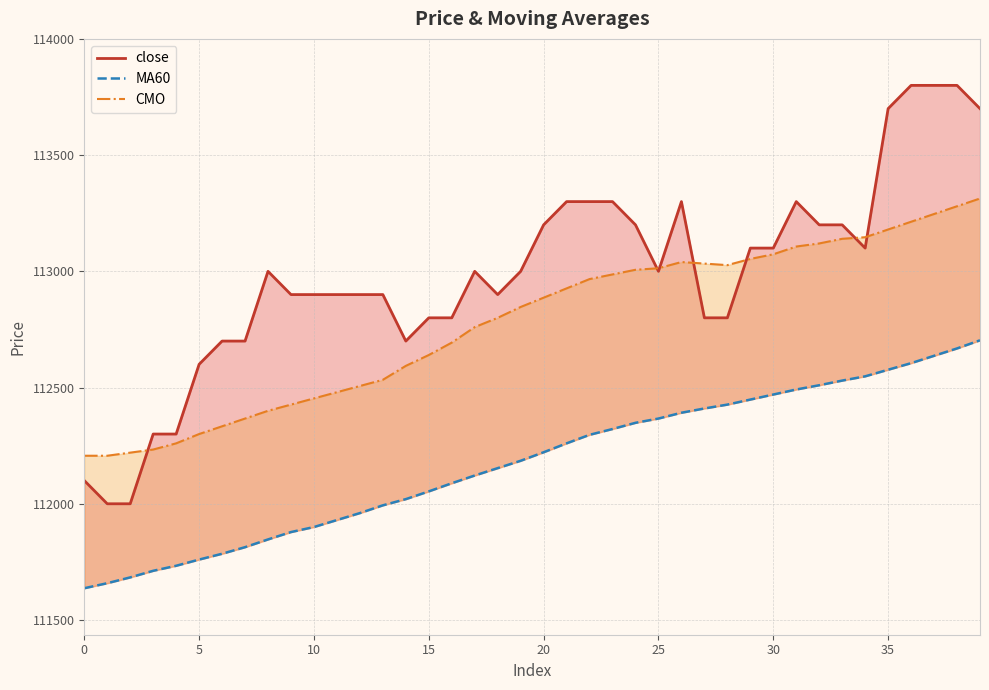

What is the lowest value of the MA60 series?

111636.7